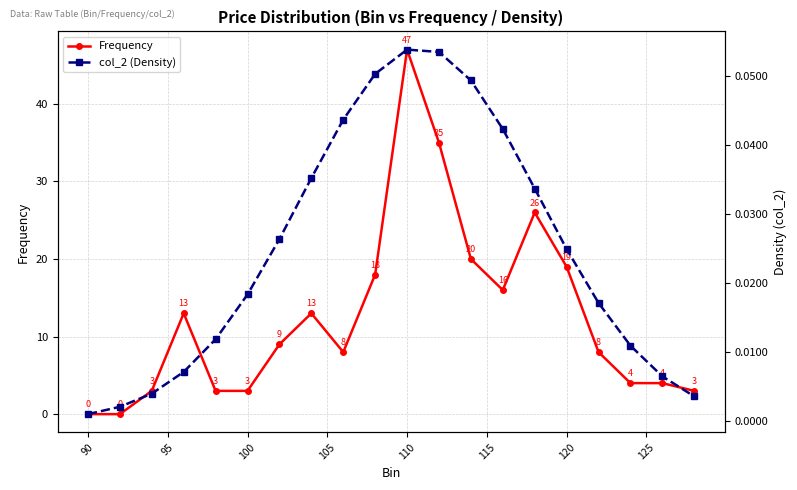

The Frequency series shows 1 at 100. True or false?

False